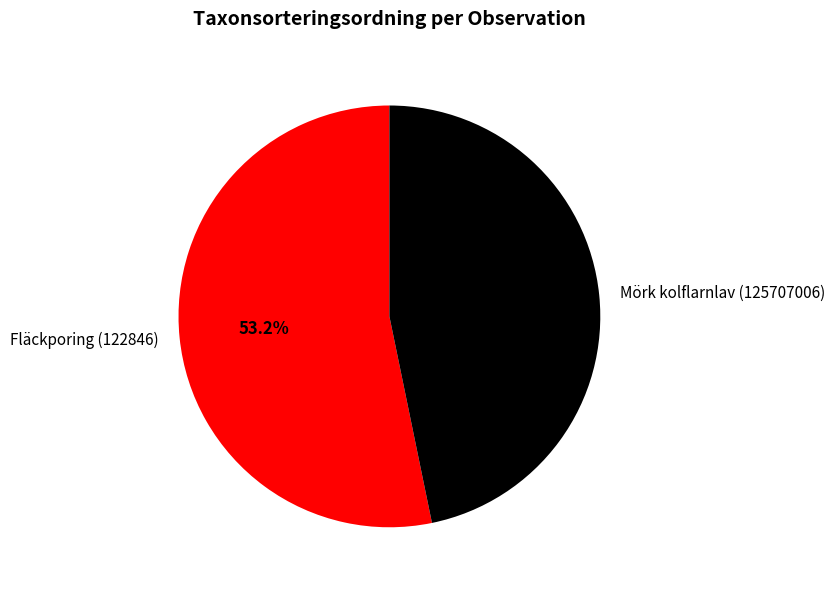

Approximately how many times larger is the value at Fläckporing (122846) compared to Mörk kolflarnlav (125707006)?

1.1